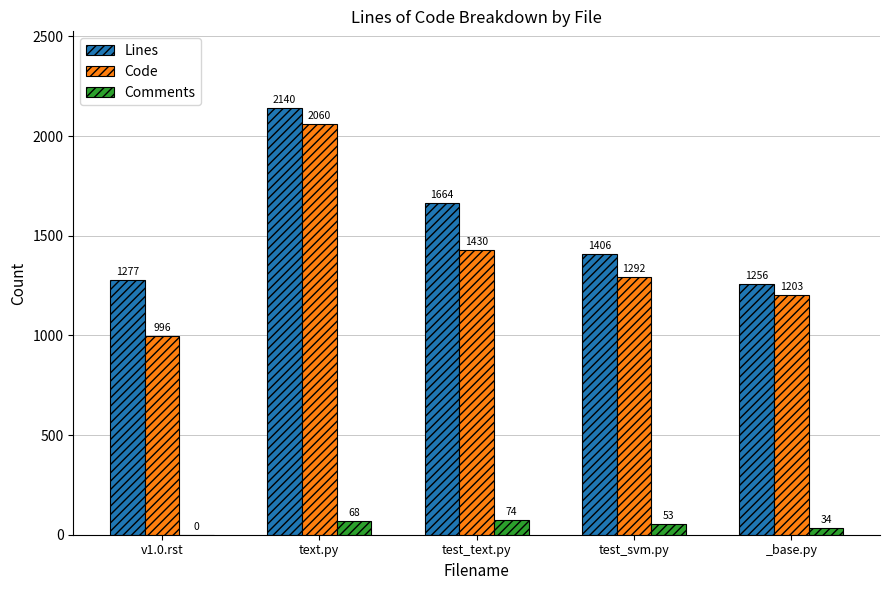

Does the chart contain stacked bars?

No